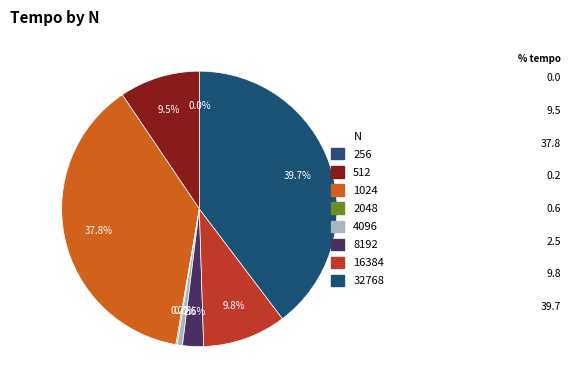

Rank the categories by value from highest to lowest.

32768, 1024, 16384, 512, 8192, 4096, 2048, 256